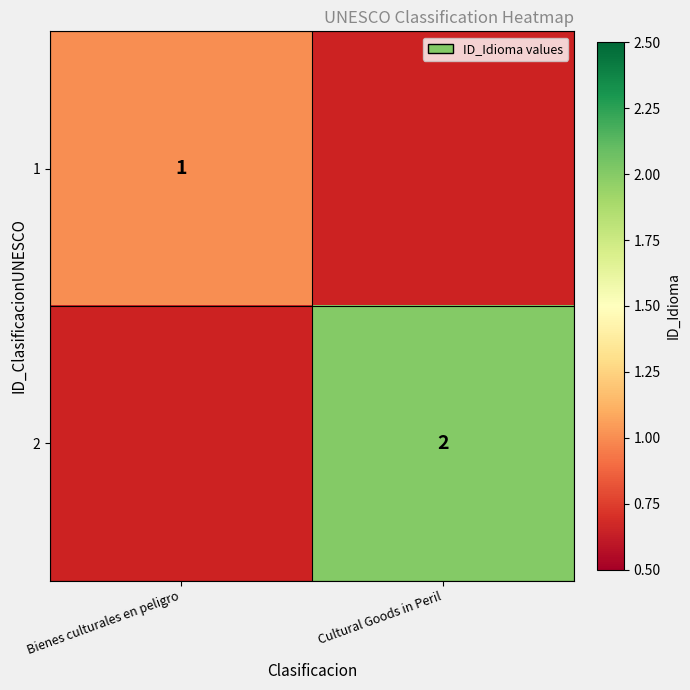

How many series are shown in this chart?

2